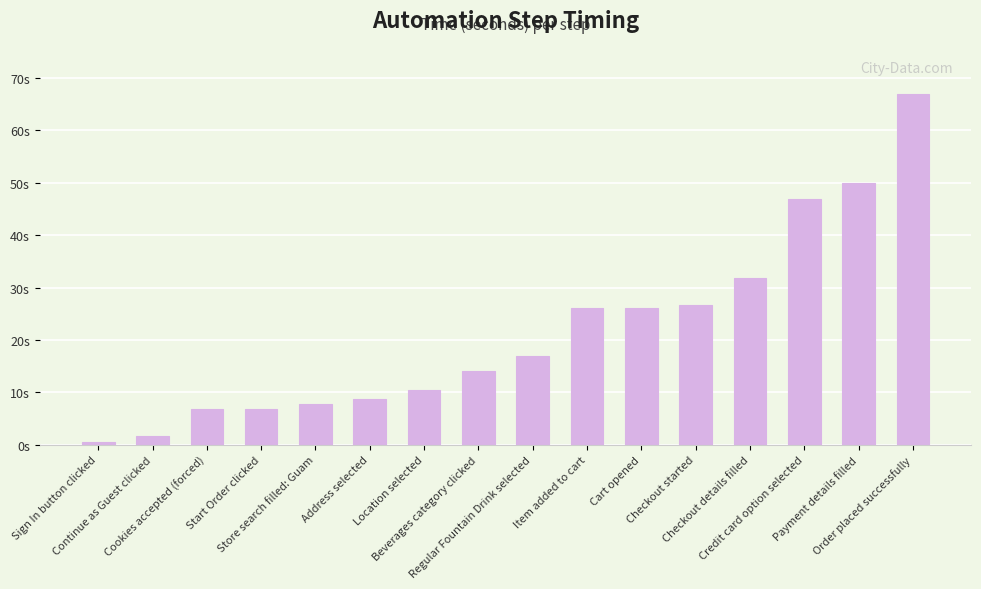

Rank the categories by value from lowest to highest.

Sign In button clicked, Continue as Guest clicked, Cookies accepted (forced), Start Order clicked, Store search filled: Guam, Address selected, Location selected, Beverages category clicked, Regular Fountain Drink selected, Item added to cart, Cart opened, Checkout started, Checkout details filled, Credit card option selected, Payment details filled, Order placed successfully